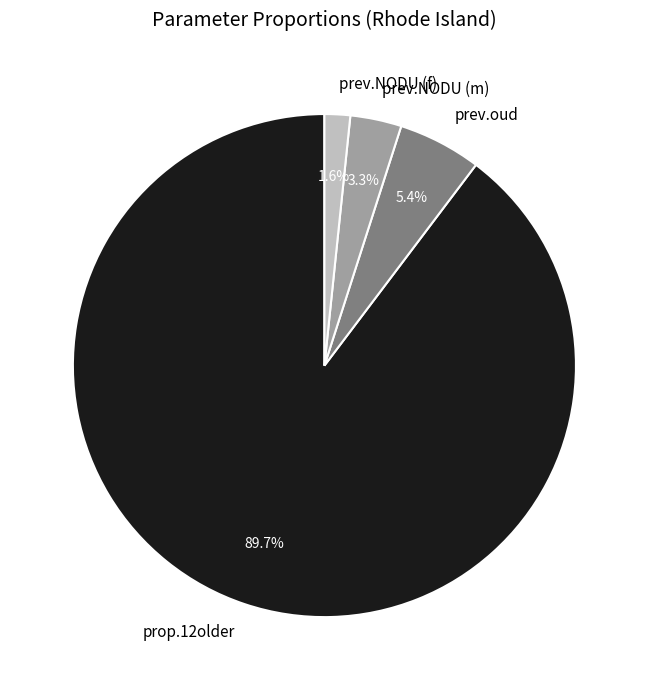

To the nearest percent, what portion does prev.oud represent?

5%